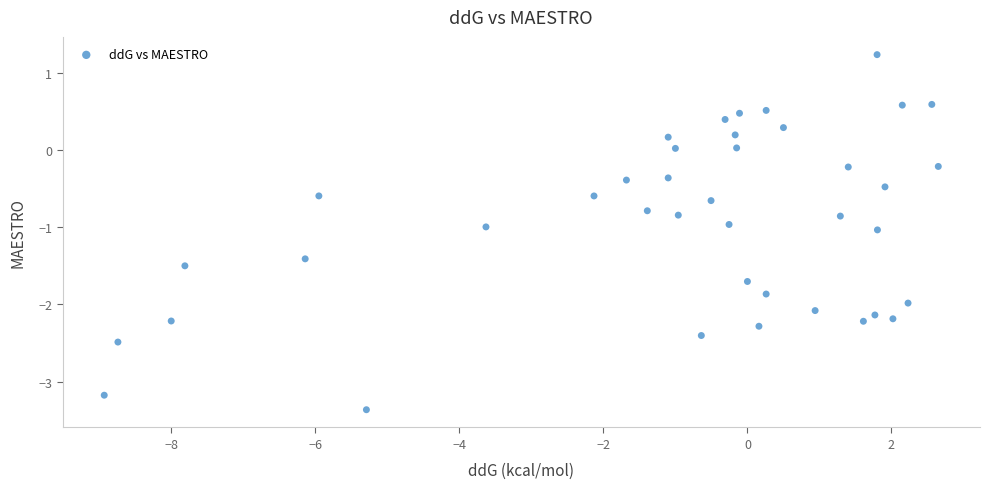

What is the range of Y values (max minus min)?

4.6